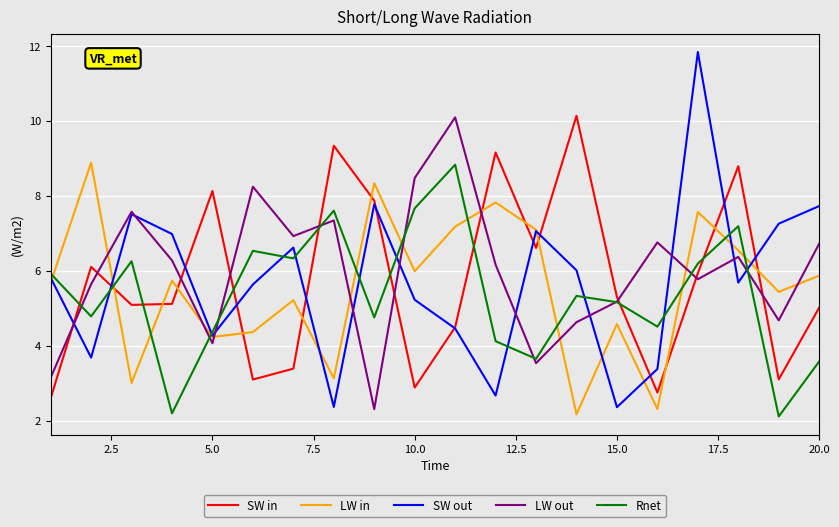

How many intersections are there between SW in and LW in?

12